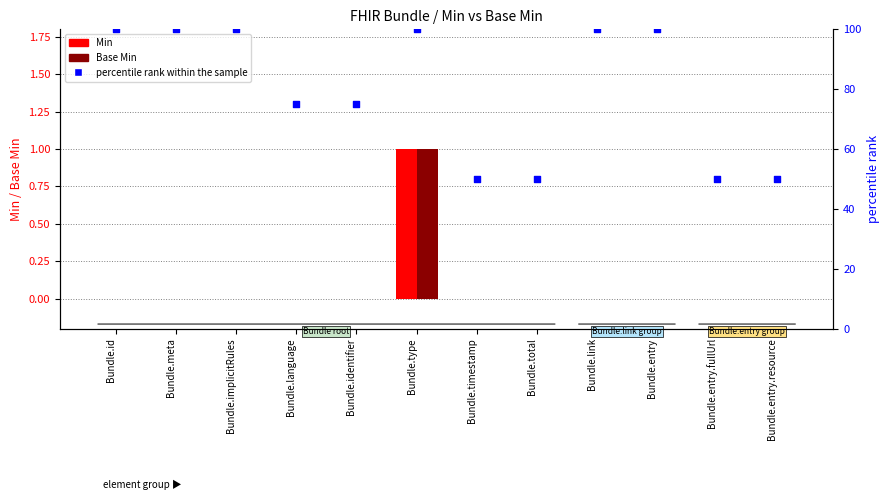

Which series has the largest Y range (max minus min)?

percentile rank within the sample